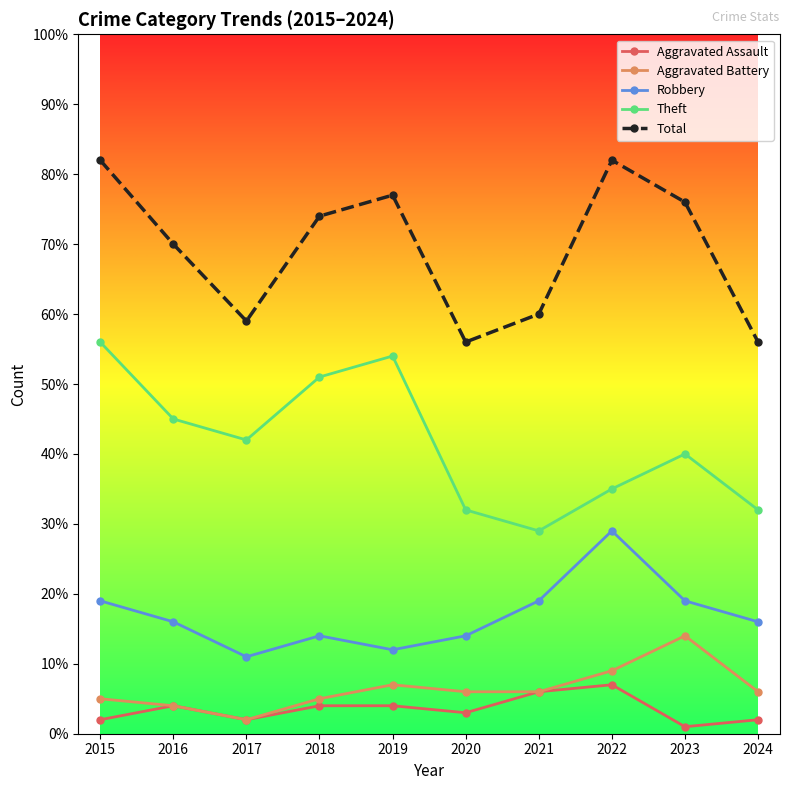

Is the value of Aggravated Assault at 2021 greater than the value of Robbery at 2021?

No